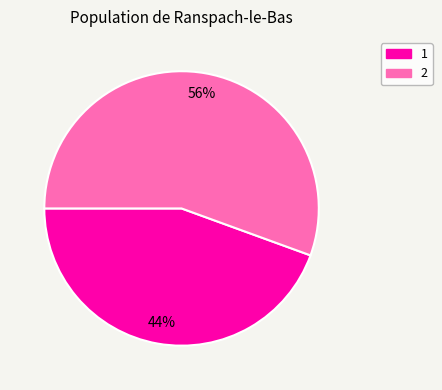

What percentage is the 1 slice, to the nearest percent?

44%